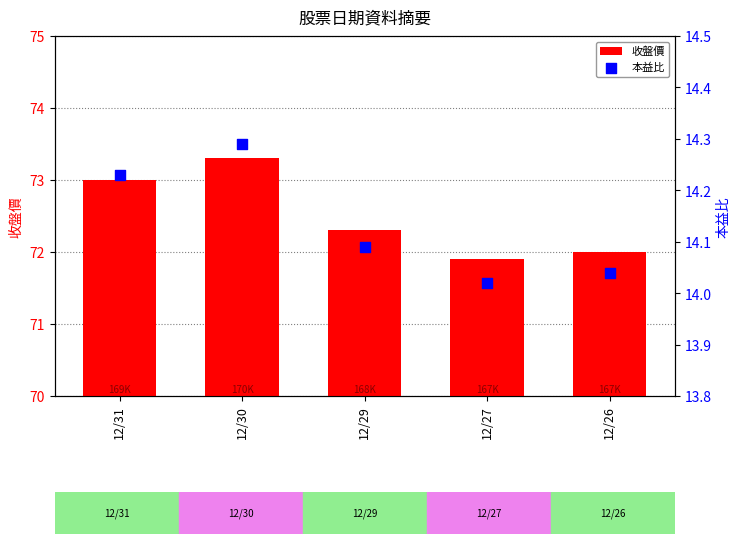

Which series has the largest Y range (max minus min)?

收盤價